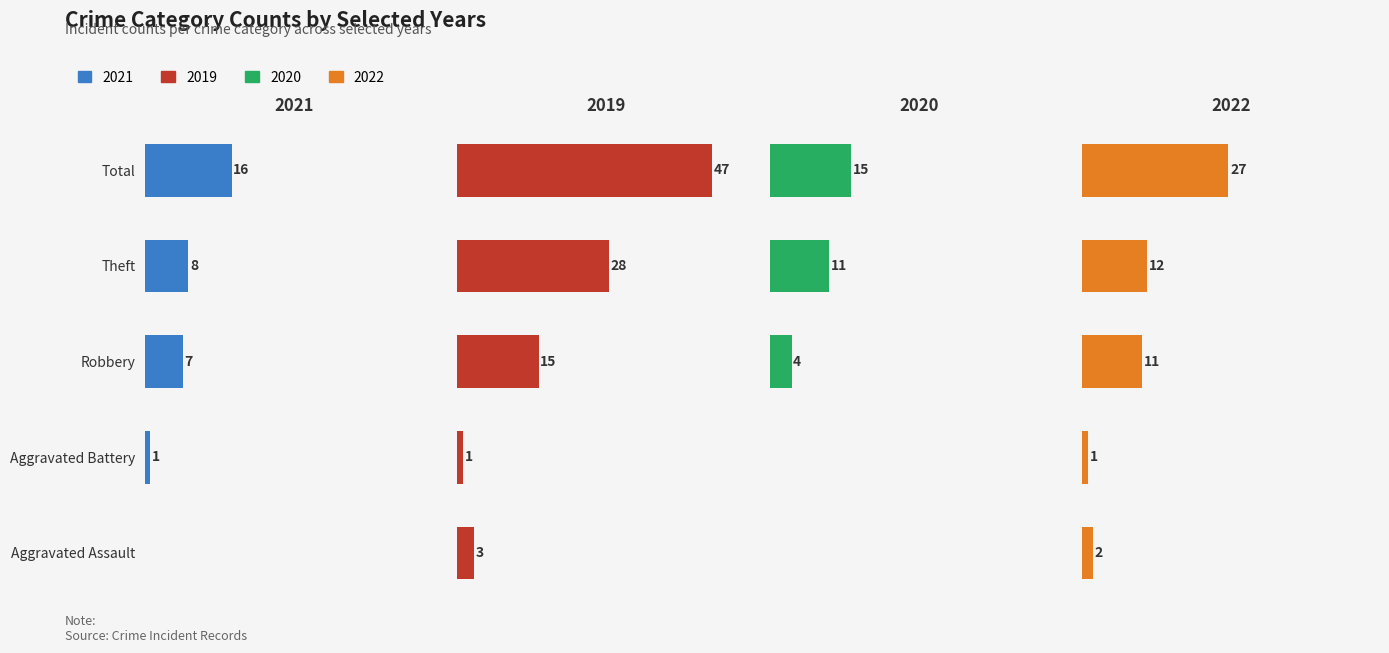

Rank the categories by 2022 value from highest to lowest.

Total, Theft, Robbery, Aggravated Assault, Aggravated Battery